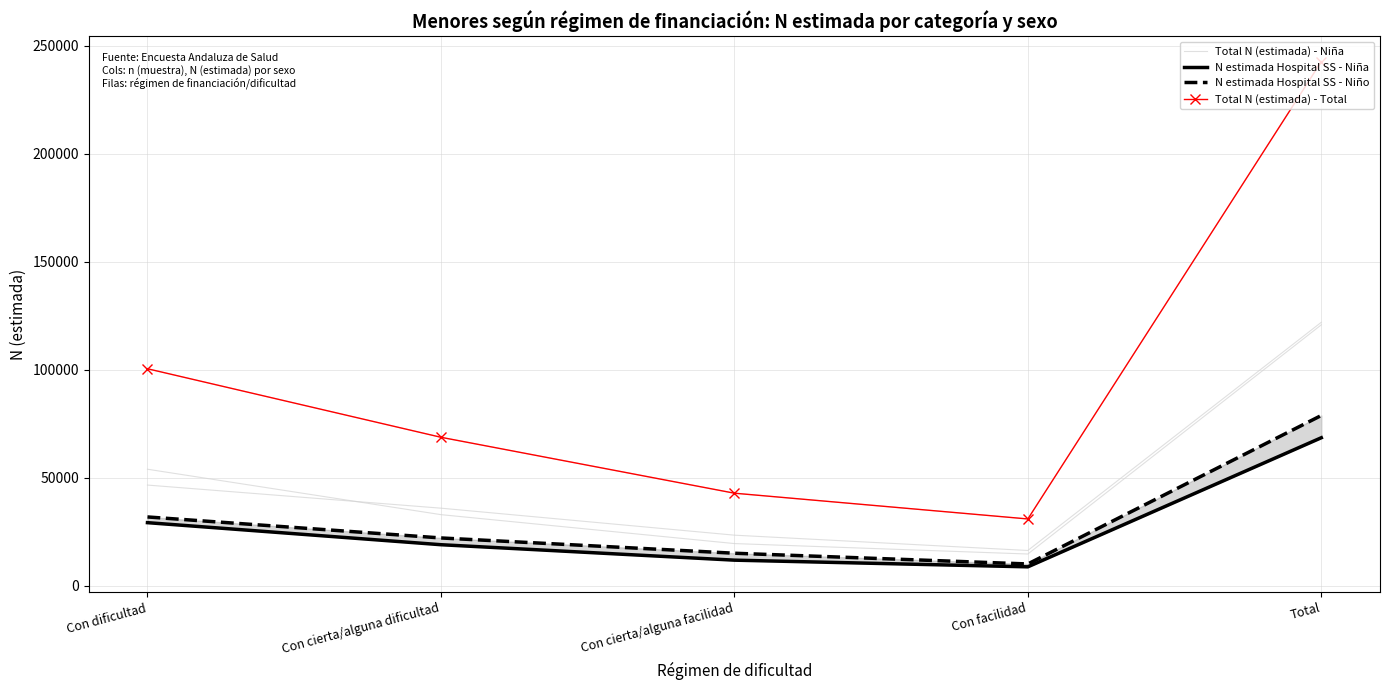

What is the approximate value of N estimada Hospital SS - Niño at Con dificultad, to the nearest 10?

31780